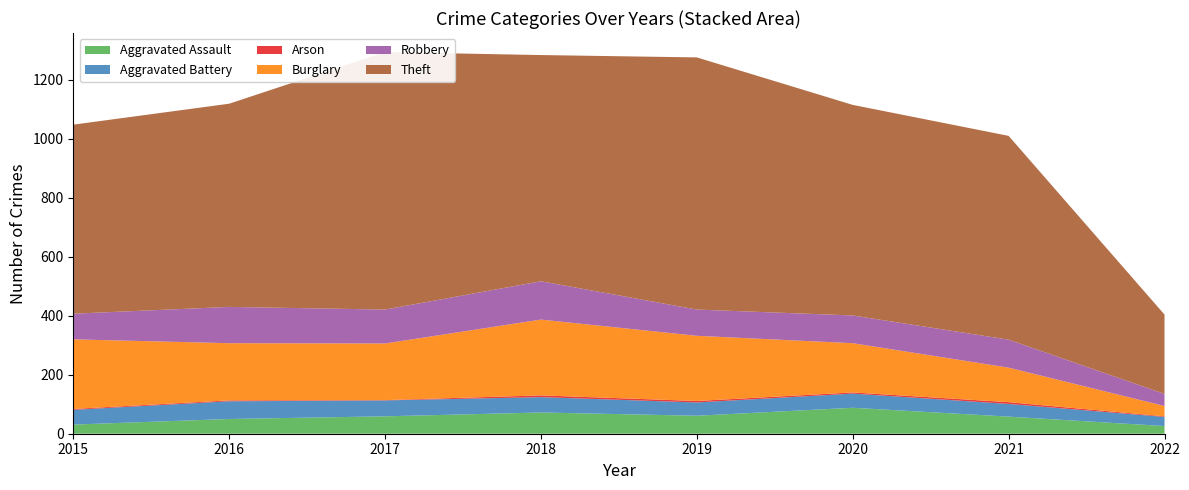

Reading left to right, extract all data points from this chart.

Aggravated Assault: 2015=31	2016=50	2017=59	2018=72	2019=61	2020=88	2021=58	2022=26
Aggravated Battery: 2015=50	2016=60	2017=54	2018=52	2019=45	2020=48	2021=43	2022=31
Arson: 2015=3	2016=3	2017=1	2018=6	2019=5	2020=4	2021=6	2022=2
Burglary: 2015=236	2016=194	2017=192	2018=257	2019=221	2020=167	2021=117	2022=35
Robbery: 2015=87	2016=123	2017=115	2018=130	2019=89	2020=94	2021=95	2022=41
Theft: 2015=641	2016=689	2017=873	2018=767	2019=855	2020=714	2021=691	2022=269